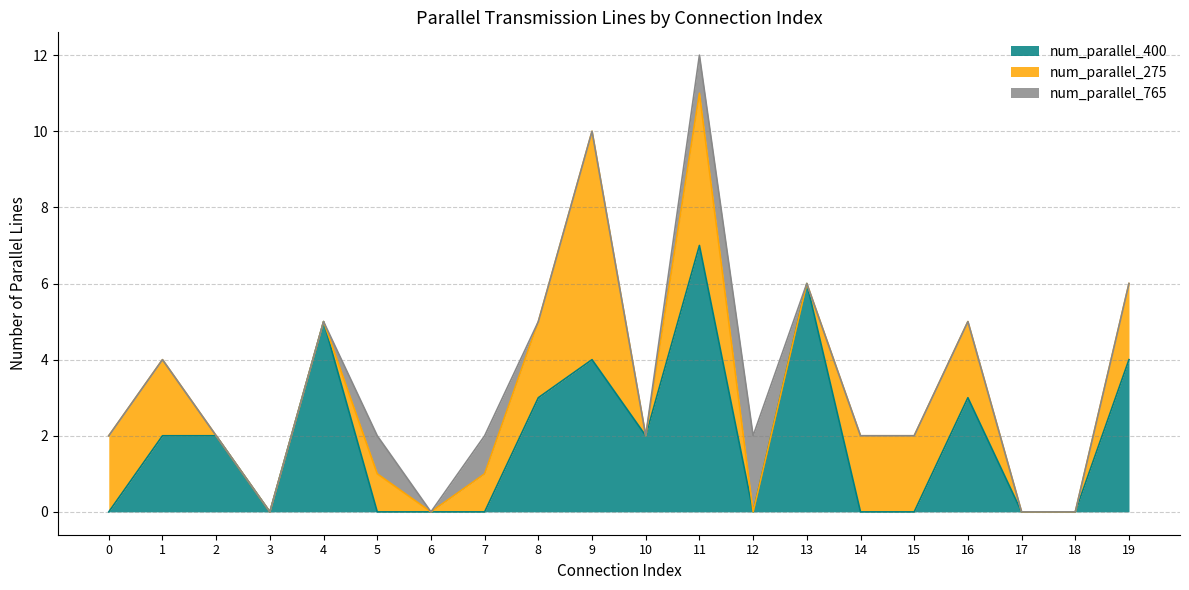

The value of num_parallel_400 at 15 is 4. True or false?

False